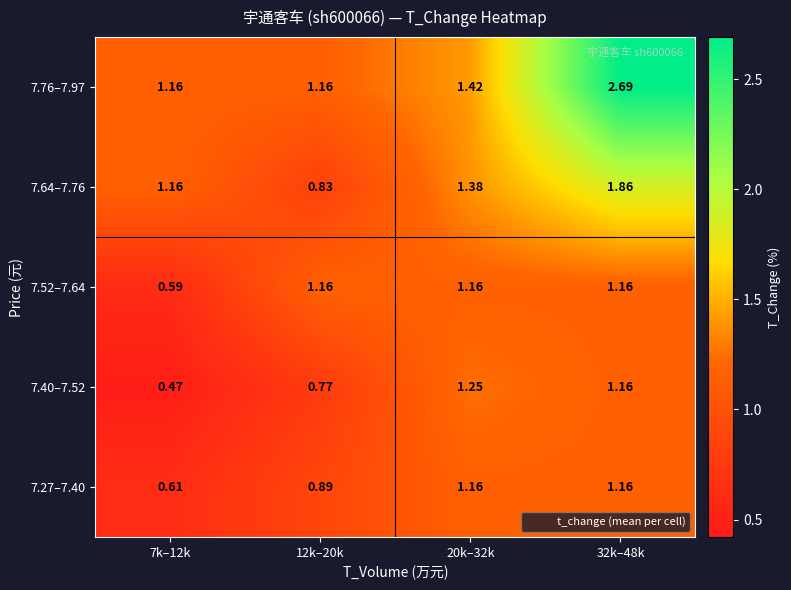

Is the value of 7.40–7.52 at 32k–48k greater than the value of 7.76–7.97 at 32k–48k?

No